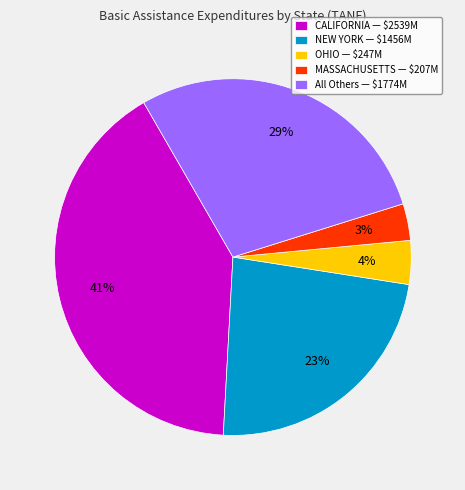

Rank the categories by value from highest to lowest.

CALIFORNIA — $2539M, All Others — $1774M, NEW YORK — $1456M, OHIO — $247M, MASSACHUSETTS — $207M